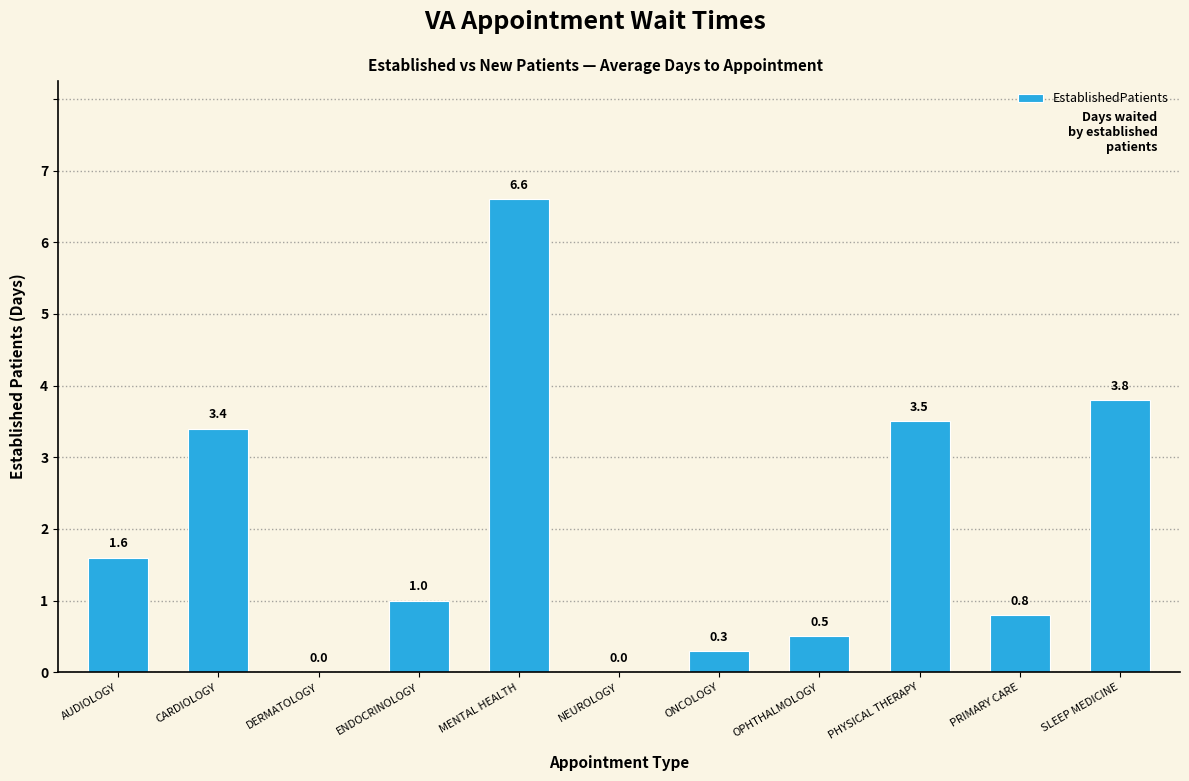

What is the maximum value shown in the chart?

6.6